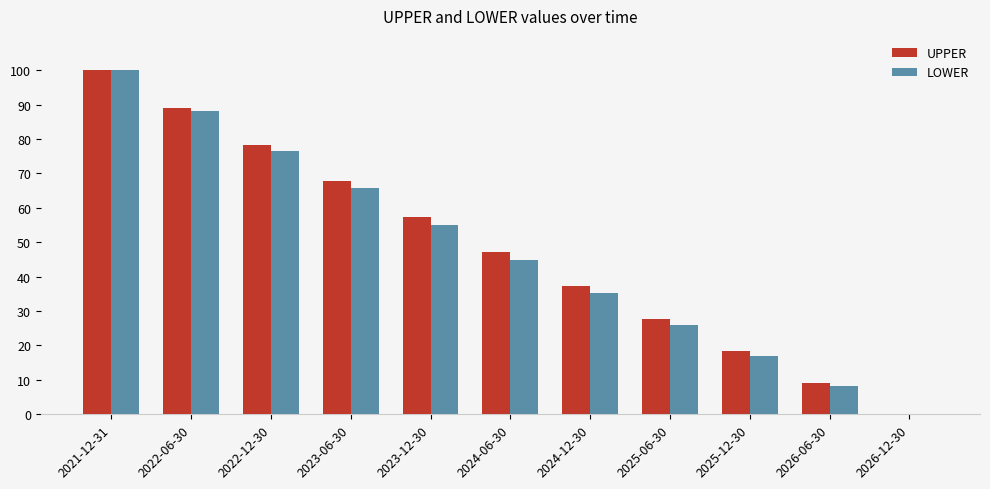

What is the total value across all series at 2025-12-30?

35.2